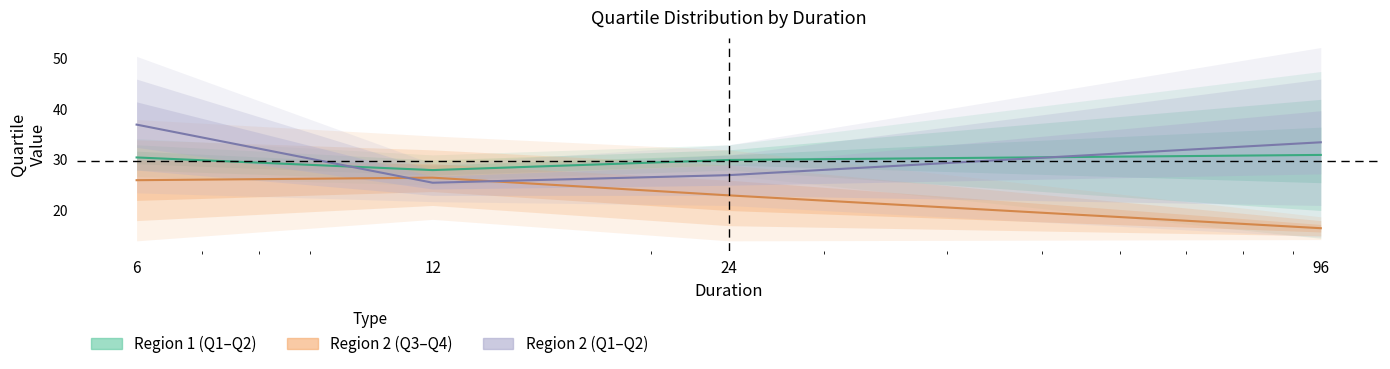

Is the value of Region 2 (Q3–Q4) at 6 greater than the value of Region 2 (Q1–Q2) at 96?

No